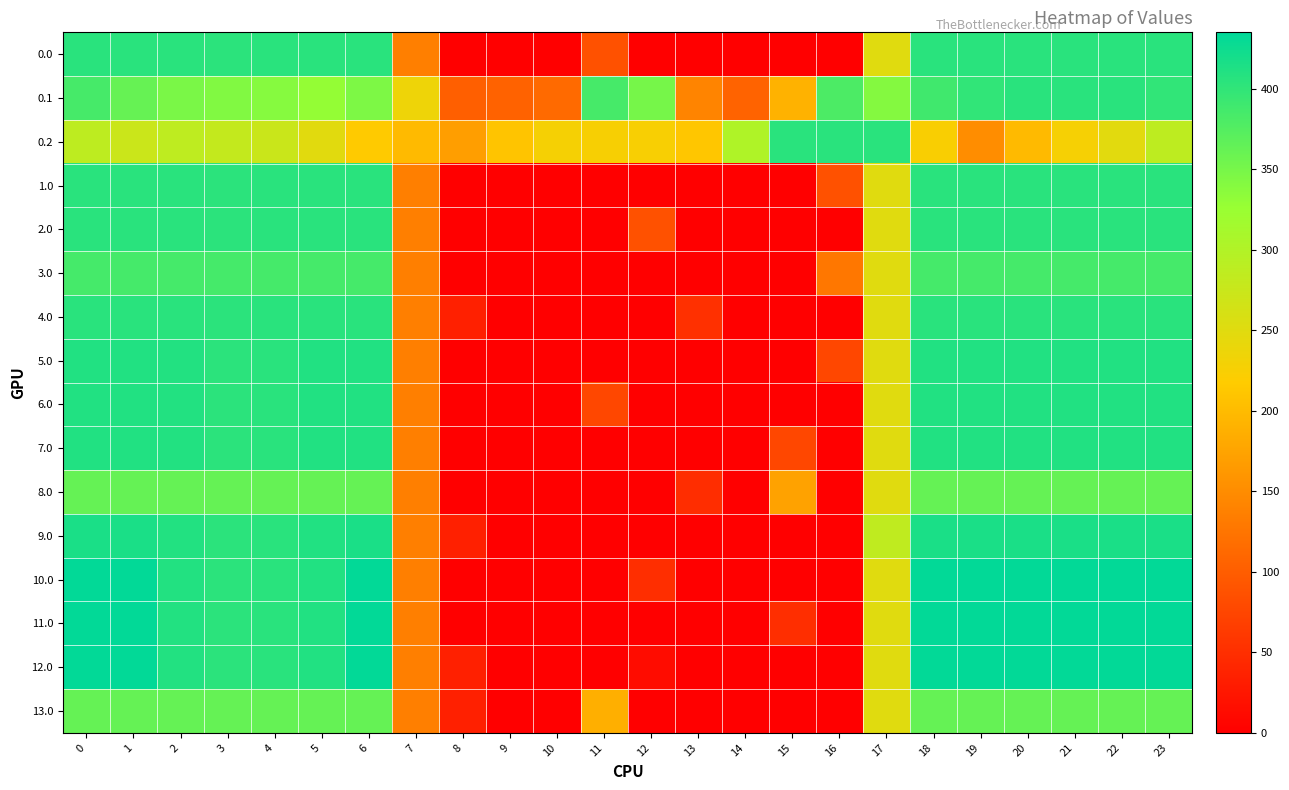

Reading left to right, list all the values displayed in this chart.

0.0: 0=405.0	1=405.0	2=405.0	3=404.4	4=404.9	5=405.0	6=405.0	7=136.4	8=0.0	9=0.0	10=0.0	11=87.0	12=0.0	13=0.0	14=0.0	15=0.0	16=0.0	17=250.3	18=405.0	19=405.0	20=405.0	21=405.0	22=405.0	23=405.0
0.1: 0=384.6	1=361.1	2=347.9	3=342.7	4=339.6	5=329.5	6=345.2	7=234.9	8=102.3	9=104.8	10=114.0	11=384.7	12=350.8	13=141.2	14=105.5	15=190.4	16=380.5	17=340.1	18=388.5	19=399.7	20=405.0	21=405.0	22=405.0	23=399.4
0.2: 0=287.1	1=272.7	2=285.5	3=281.0	4=274.4	5=248.1	6=216.4	7=199.0	8=169.5	9=209.6	10=228.0	11=225.2	12=224.3	13=212.2	14=301.9	15=405.0	16=405.0	17=405.0	18=223.1	19=151.1	20=199.2	21=226.4	22=247.4	23=287.5
1.0: 0=405.0	1=405.0	2=405.0	3=404.4	4=404.9	5=405.0	6=405.0	7=136.4	8=0.0	9=0.0	10=0.0	11=0.0	12=0.0	13=0.0	14=0.0	15=0.0	16=87.0	17=250.3	18=405.0	19=405.0	20=405.0	21=405.0	22=405.0	23=405.0
2.0: 0=405.0	1=405.0	2=405.0	3=404.4	4=404.9	5=405.0	6=405.0	7=136.4	8=0.0	9=0.0	10=0.0	11=0.0	12=87.0	13=0.0	14=0.0	15=0.0	16=0.0	17=250.3	18=405.0	19=405.0	20=405.0	21=405.0	22=405.0	23=405.0
3.0: 0=385.0	1=385.0	2=385.0	3=385.0	4=385.0	5=385.0	6=385.0	7=136.4	8=0.0	9=0.0	10=0.0	11=0.0	12=0.0	13=0.0	14=0.0	15=0.0	16=128.2	17=250.3	18=385.0	19=385.0	20=385.0	21=385.0	22=385.0	23=385.0
4.0: 0=405.0	1=405.0	2=405.0	3=404.4	4=404.9	5=405.0	6=405.0	7=136.4	8=35.0	9=0.0	10=0.0	11=0.0	12=0.0	13=52.0	14=0.0	15=0.0	16=0.0	17=250.3	18=405.0	19=405.0	20=405.0	21=405.0	22=405.0	23=405.0
5.0: 0=411.0	1=411.0	2=410.3	3=404.4	4=404.9	5=410.8	6=411.0	7=136.4	8=0.0	9=0.0	10=0.0	11=0.0	12=0.0	13=0.0	14=0.0	15=0.0	16=77.0	17=250.3	18=411.0	19=411.0	20=411.0	21=411.0	22=411.0	23=411.0
6.0: 0=411.0	1=411.0	2=410.3	3=404.4	4=404.9	5=410.8	6=411.0	7=136.4	8=0.0	9=0.0	10=0.0	11=77.0	12=0.0	13=0.0	14=0.0	15=0.0	16=0.0	17=250.3	18=411.0	19=411.0	20=411.0	21=411.0	22=411.0	23=411.0
7.0: 0=411.0	1=411.0	2=410.3	3=404.4	4=404.9	5=410.8	6=411.0	7=136.4	8=0.0	9=0.0	10=0.0	11=0.0	12=0.0	13=0.0	14=0.3	15=76.8	16=0.0	17=250.3	18=411.0	19=411.0	20=411.0	21=411.0	22=411.0	23=411.0
8.0: 0=362.0	1=362.0	2=362.0	3=362.0	4=362.0	5=362.0	6=362.0	7=136.4	8=0.0	9=0.0	10=0.0	11=0.0	12=0.0	13=49.2	14=0.3	15=172.8	16=0.0	17=250.3	18=362.0	19=362.0	20=362.0	21=362.0	22=362.0	23=362.0
9.0: 0=416.0	1=416.0	2=410.3	3=404.4	4=404.9	5=410.8	6=416.0	7=136.4	8=35.0	9=0.0	10=0.0	11=0.0	12=0.0	13=0.0	14=0.3	15=0.0	16=0.0	17=285.2	18=416.0	19=416.0	20=416.0	21=416.0	22=416.0	23=416.0
10.0: 0=433.0	1=433.0	2=410.3	3=404.4	4=404.9	5=410.8	6=433.0	7=136.4	8=0.0	9=0.0	10=0.0	11=0.0	12=49.5	13=0.0	14=0.0	15=0.0	16=0.0	17=250.3	18=433.0	19=433.0	20=433.0	21=433.0	22=433.0	23=433.0
11.0: 0=433.0	1=433.0	2=410.3	3=404.4	4=404.9	5=410.8	6=433.0	7=136.4	8=0.0	9=0.0	10=0.0	11=0.0	12=0.0	13=0.0	14=0.0	15=49.5	16=0.0	17=250.3	18=433.0	19=433.0	20=433.0	21=433.0	22=433.0	23=433.0
12.0: 0=433.0	1=433.0	2=410.3	3=404.4	4=404.9	5=410.8	6=433.0	7=136.4	8=35.0	9=0.0	10=0.0	11=0.0	12=14.4	13=0.0	14=0.0	15=0.0	16=0.0	17=250.3	18=433.0	19=433.0	20=433.0	21=433.0	22=433.0	23=433.0
13.0: 0=362.0	1=362.0	2=362.0	3=362.0	4=362.0	5=362.0	6=362.0	7=136.4	8=35.0	9=0.0	10=0.0	11=187.3	12=0.0	13=0.0	14=0.0	15=0.0	16=0.0	17=250.3	18=362.0	19=362.0	20=362.0	21=362.0	22=362.0	23=362.0